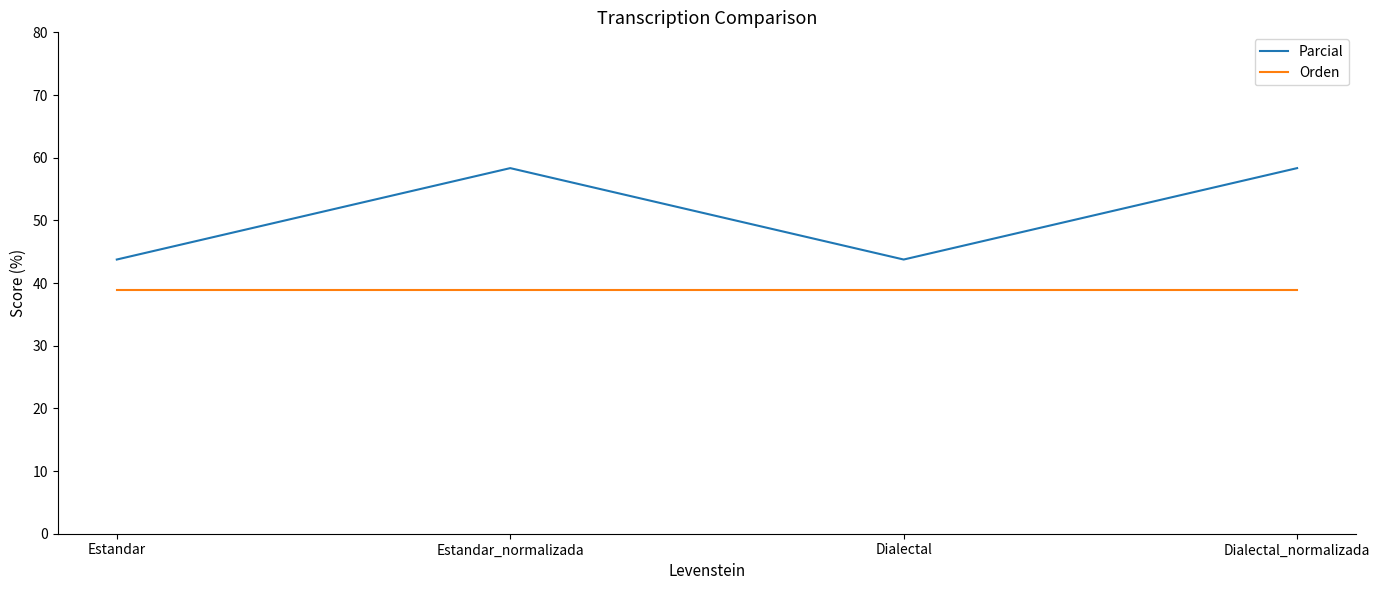

What position from the left is Estandar_normalizada?

2